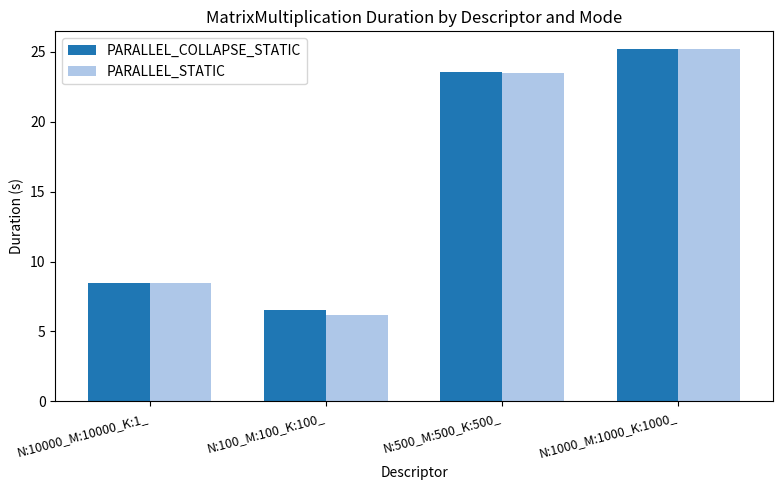

Reading left to right, extract all data points from this chart.

PARALLEL_COLLAPSE_STATIC: 8.5	6.6	23.6	25.2
PARALLEL_STATIC: 8.5	6.2	23.5	25.2